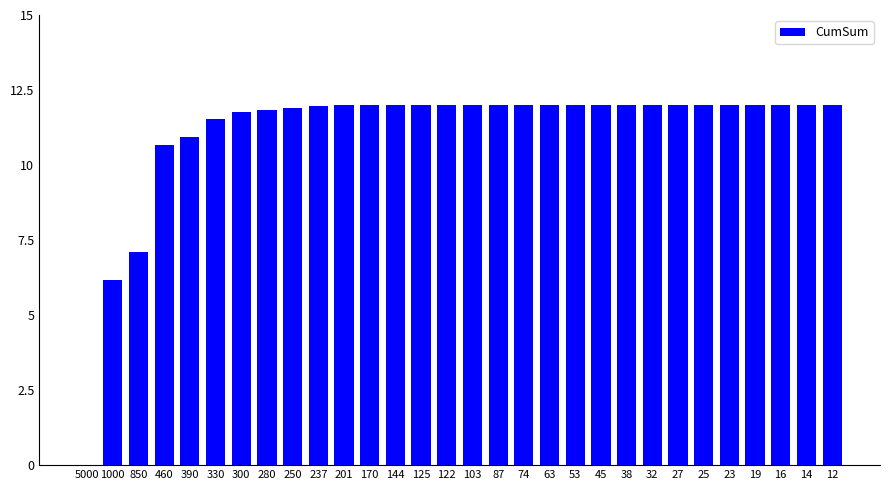

What is the sum of the values at 125 and 12?

24.0